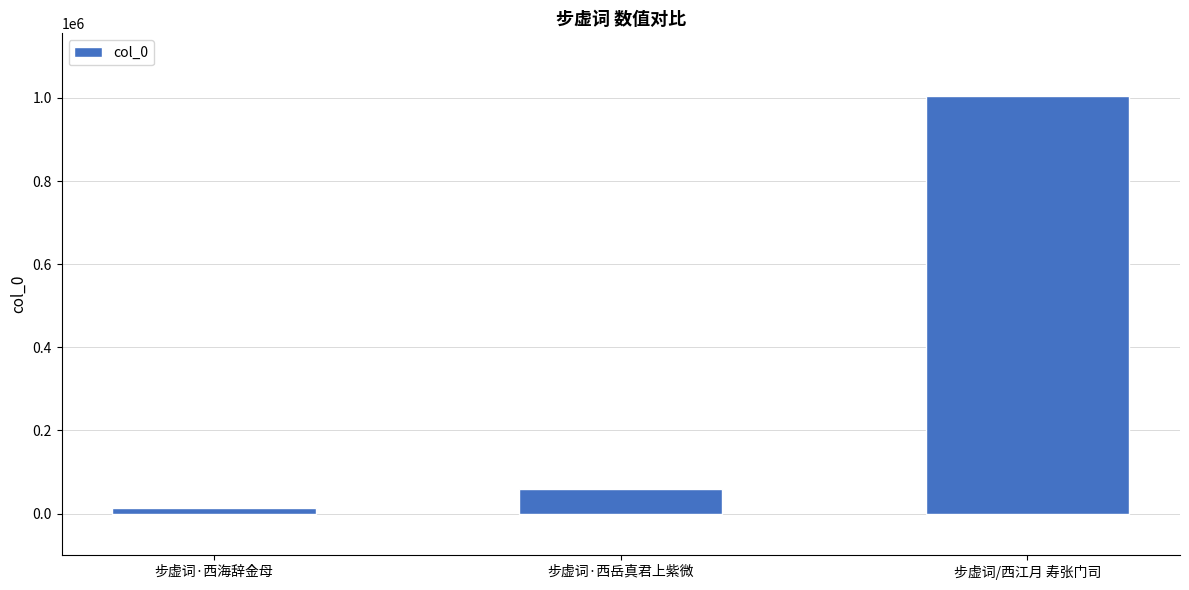

What is the value of the 2nd bar from the left?

59042